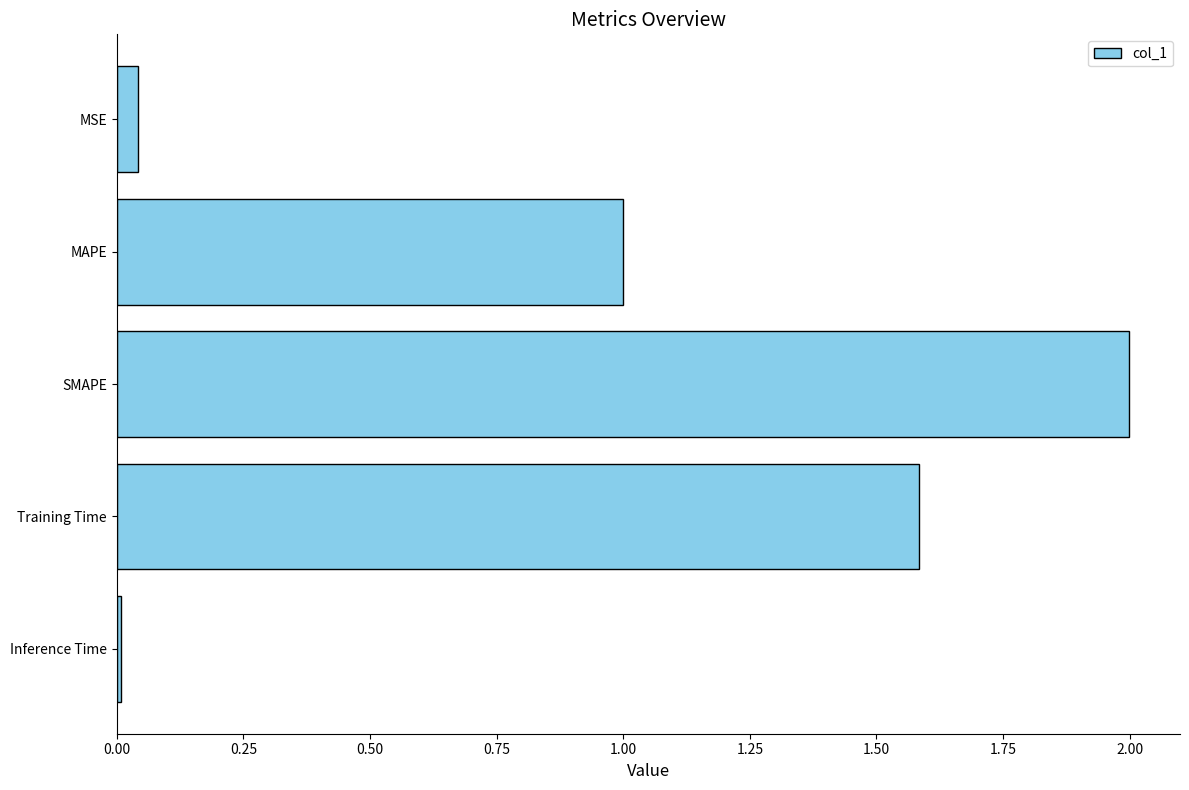

Does the chart contain stacked bars?

No